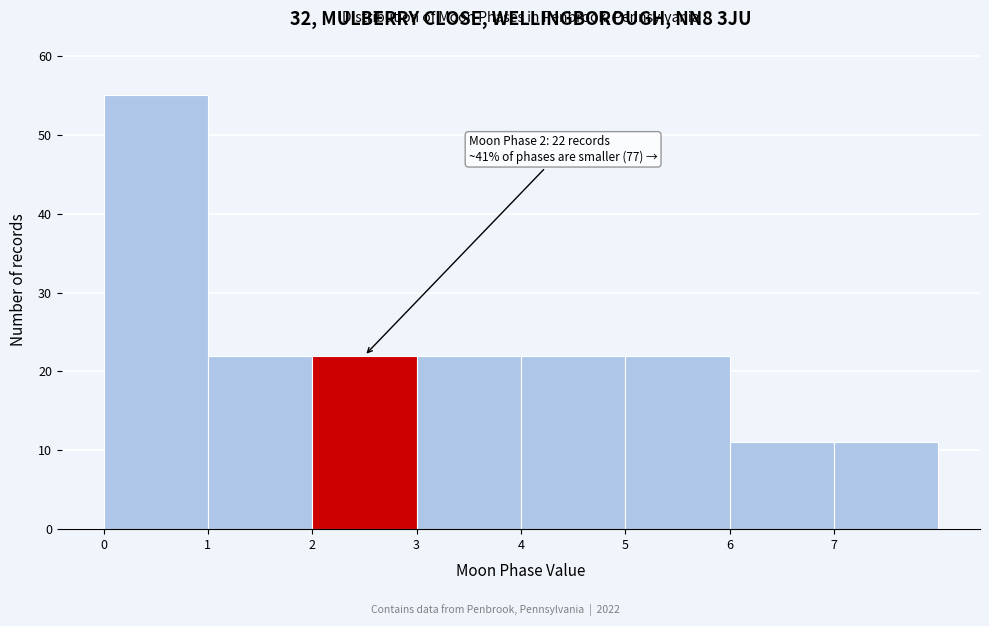

Over which range of the x-axis is the bar tallest?

0 to 1